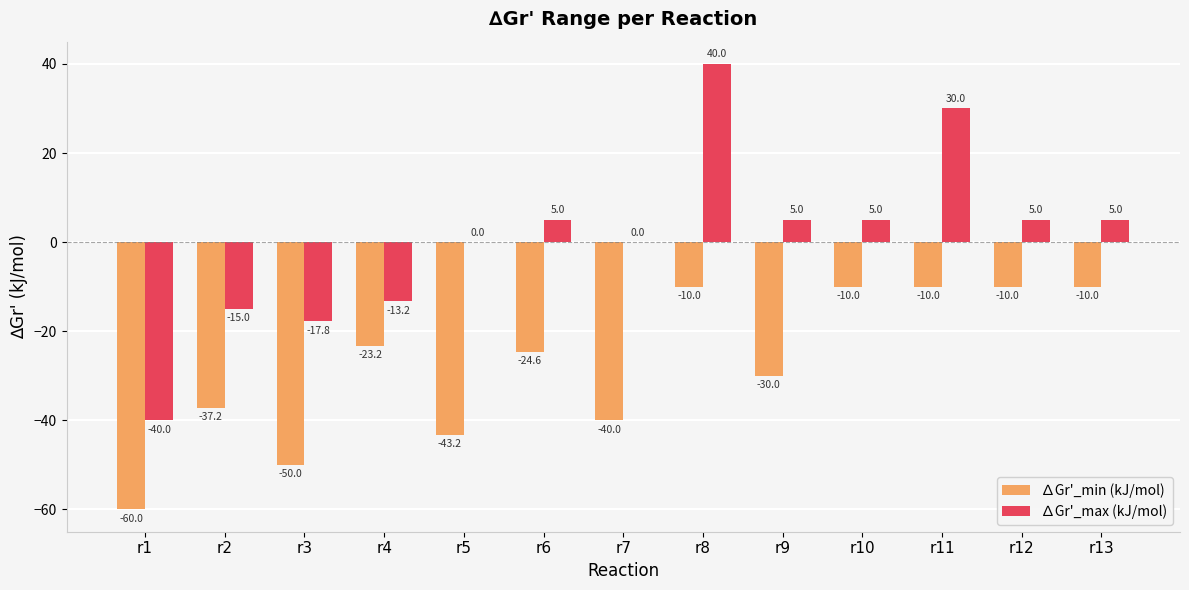

Is it true that ∆Gr'_min (kJ/mol) equals -78.2 at r3?

False